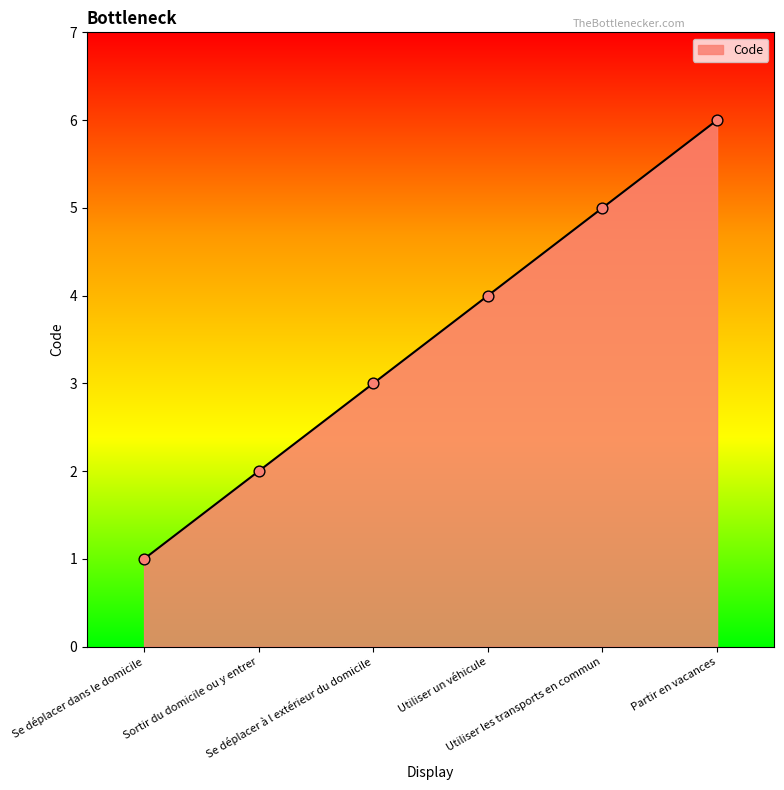

Between Utiliser les transports en commun and Sortir du domicile ou y entrer, which is larger?

Utiliser les transports en commun